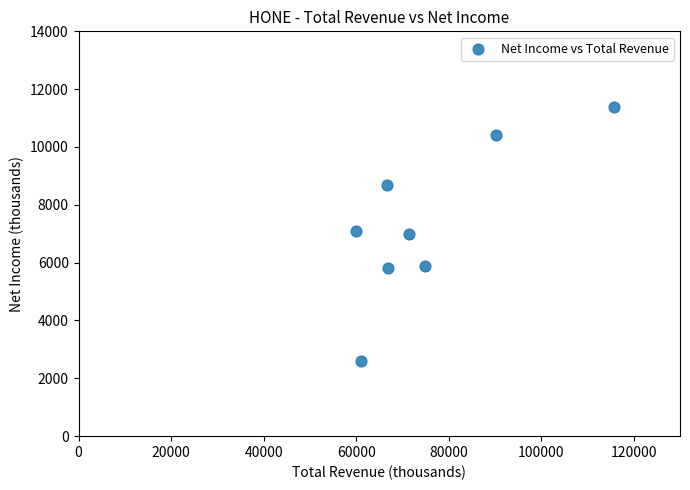

What is the range of Y values (max minus min)?

8800